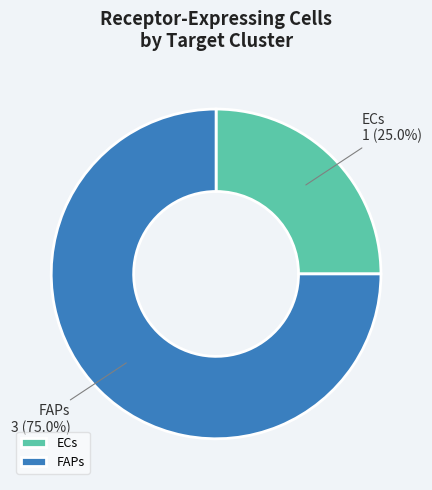

Rank the categories by value from highest to lowest.

FAPs, ECs